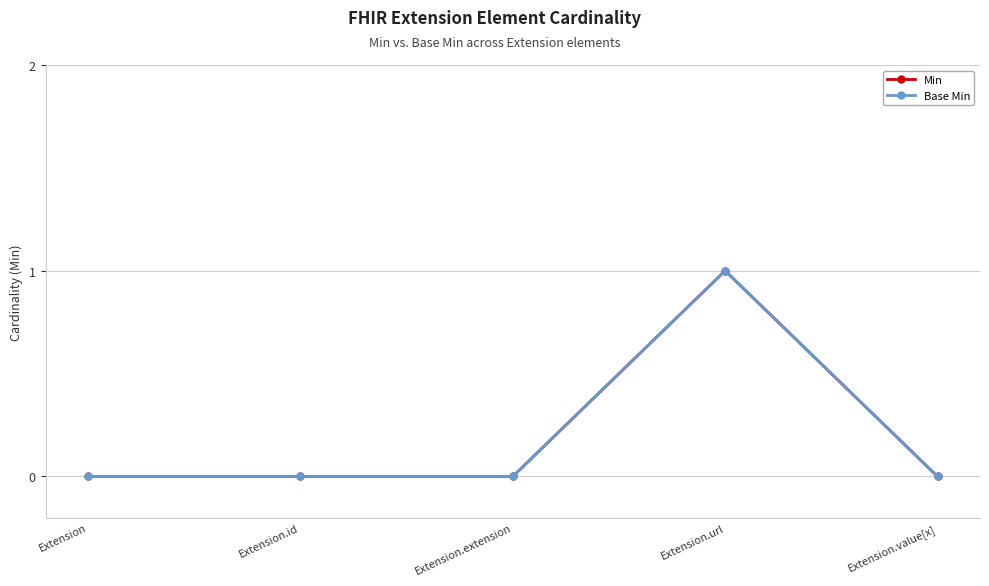

Does the chart have visible grid lines?

Yes